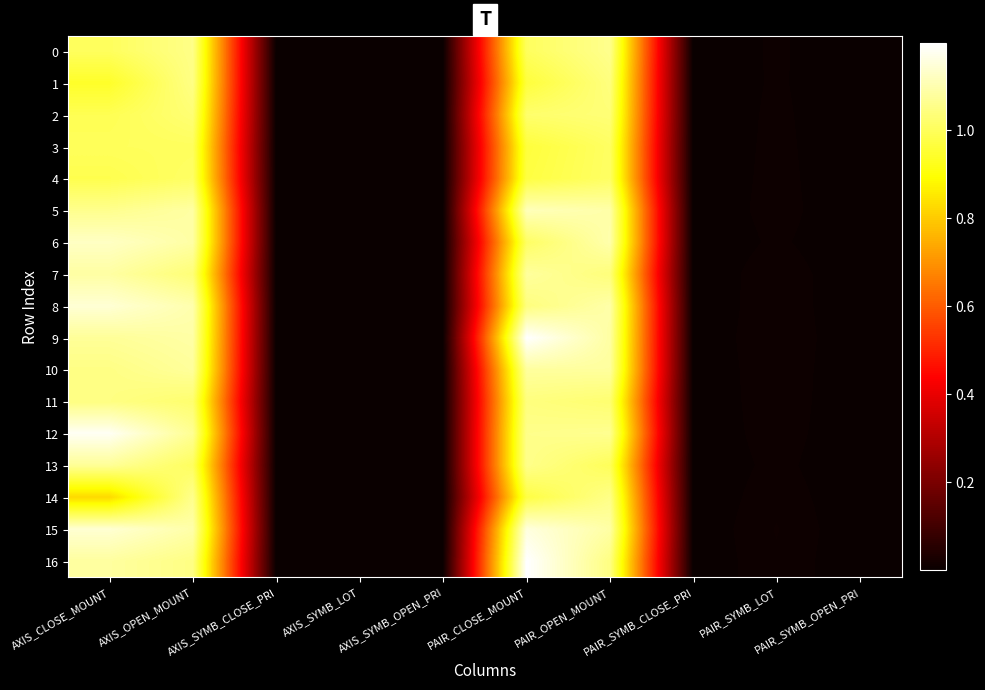

Which series has the largest range (max minus min)?

16